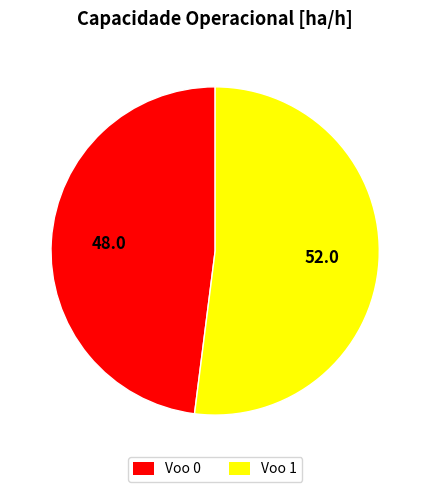

Is Voo 1 the majority of the pie?

Yes